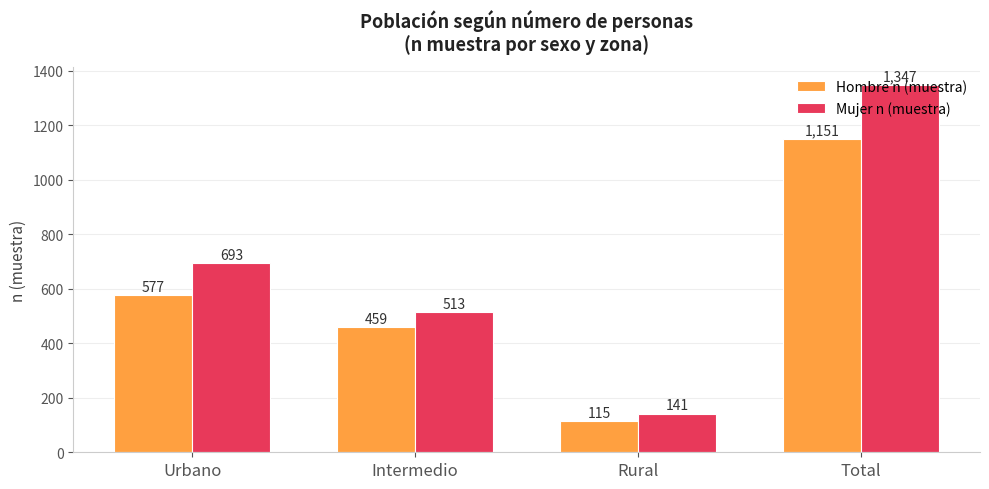

The Mujer n (muestra) series shows 1955 at Total. True or false?

False